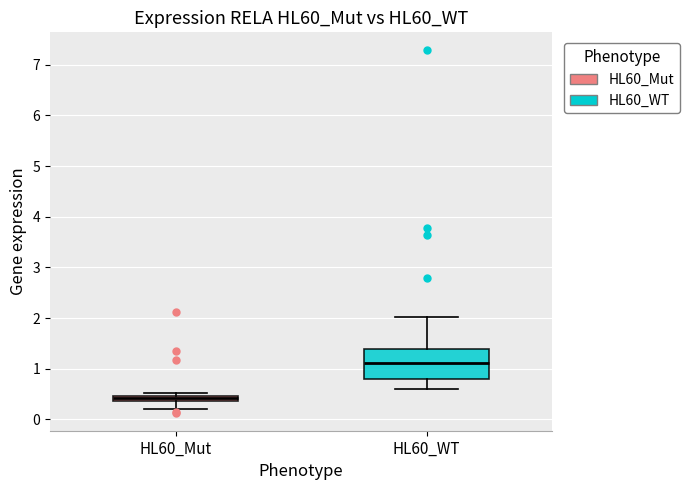

Which box's median line is the highest?

HL60_WT